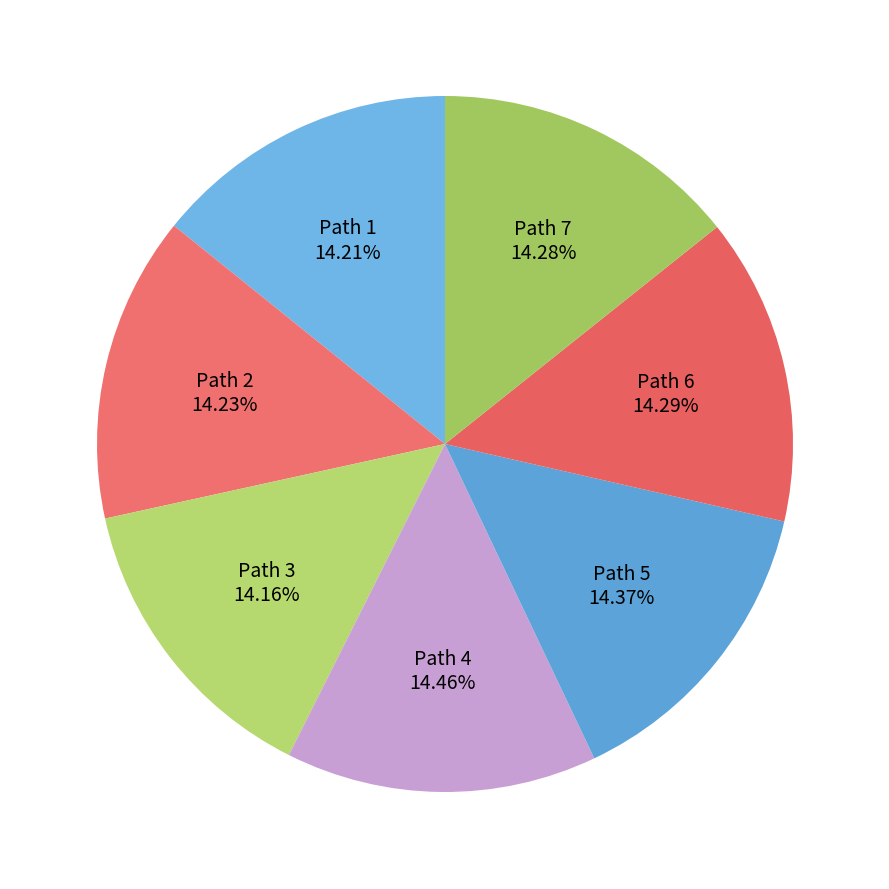

Which category has the smallest portion of the pie?

path_3